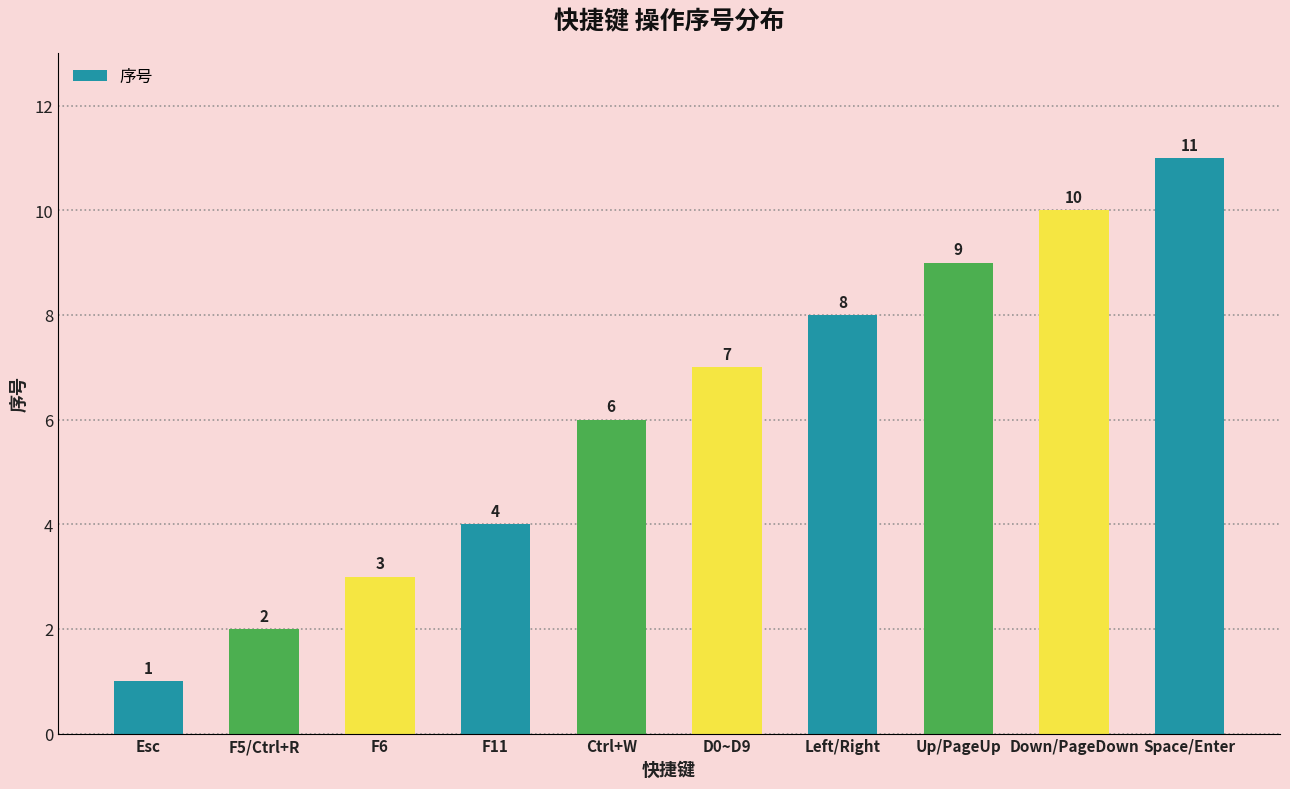

At which label is the value closest to 6?

Ctrl+W